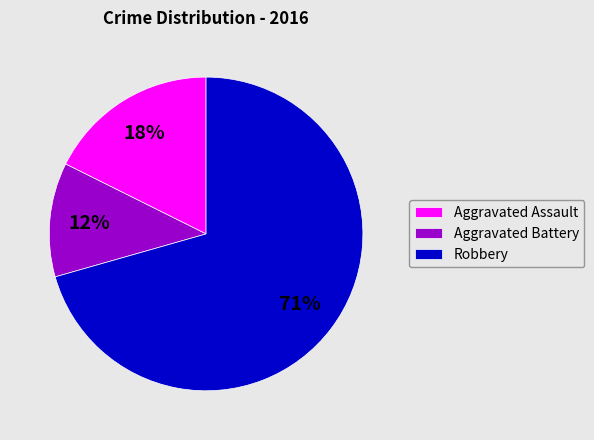

Is it true that Aggravated Battery is 12% of the pie?

True